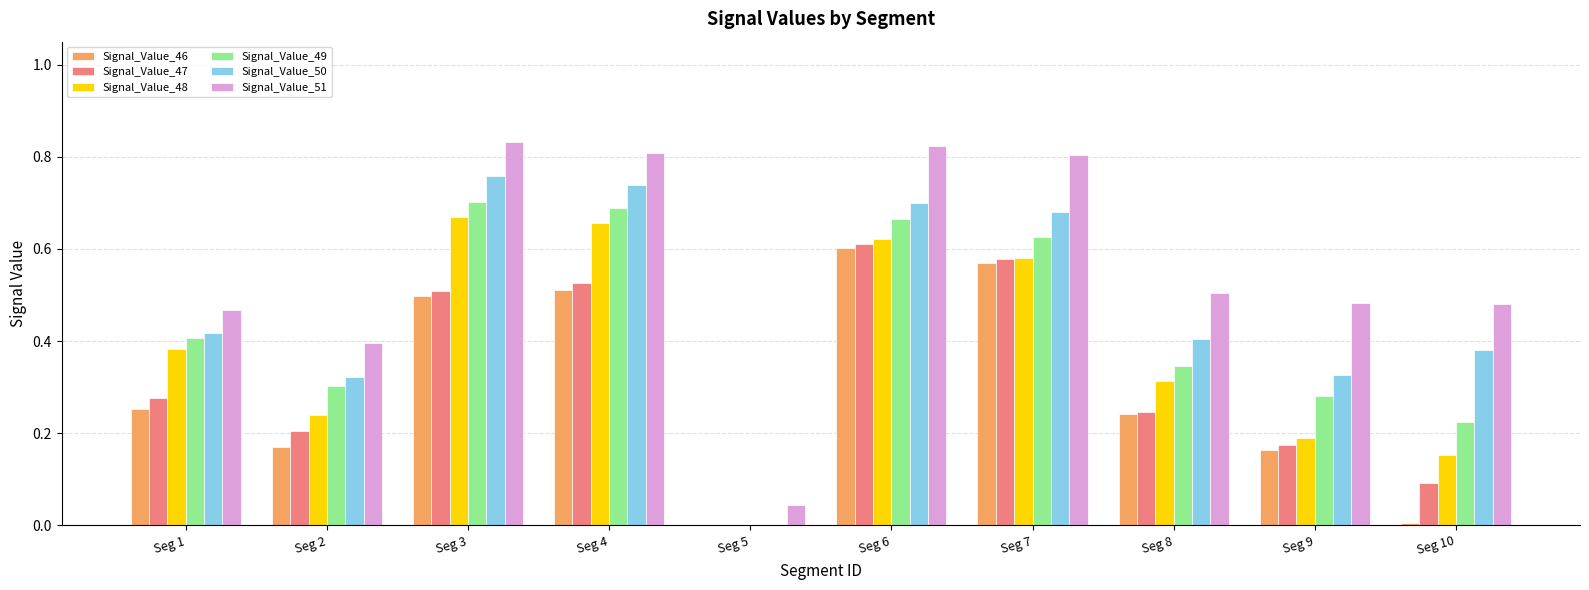

The Signal_Value_47 series shows 0.4 at Seg 5. True or false?

False